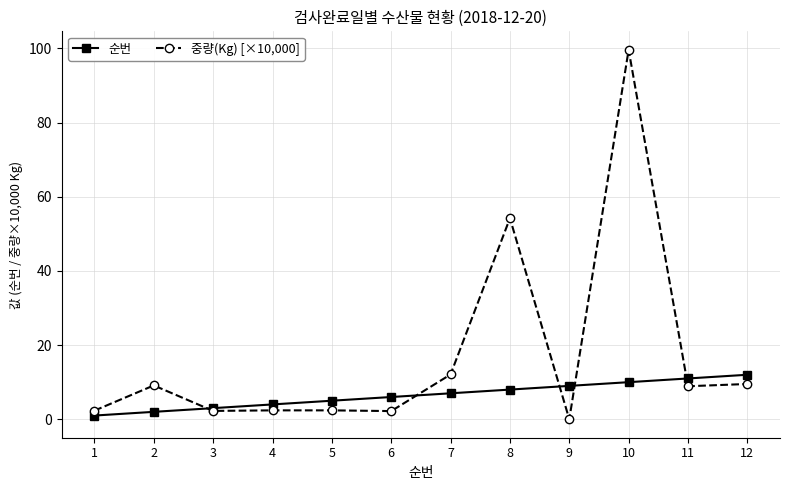

At which category is the sum across all series the highest?

10